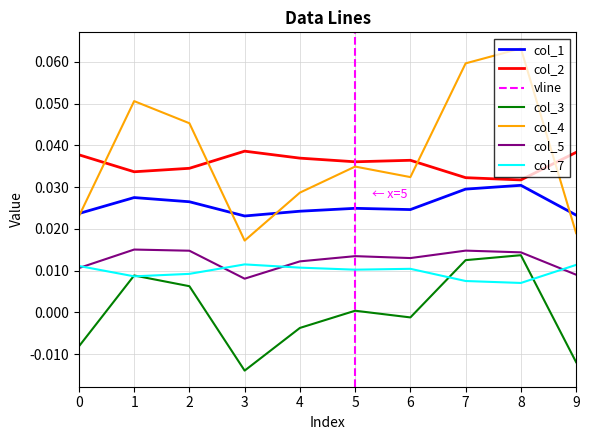

Which category has the lowest value in the col_2 series?

8